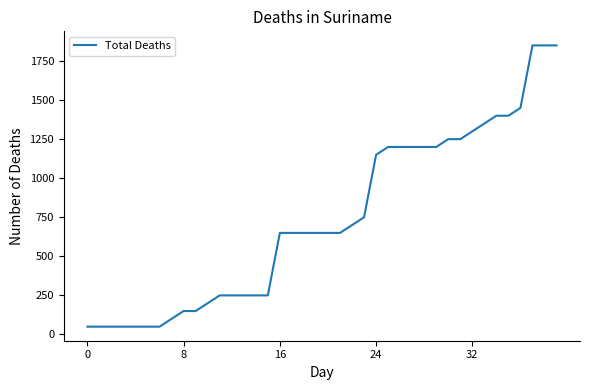

What is the smallest value displayed?

50